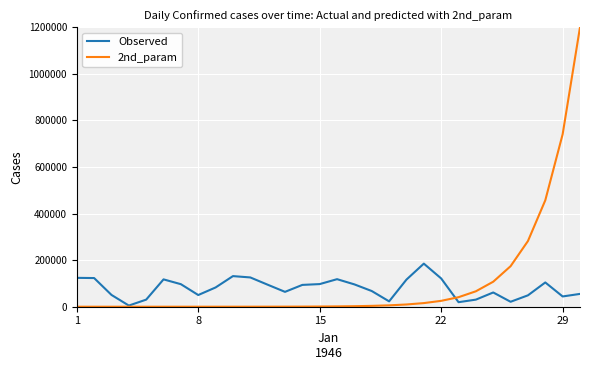

Which series has the largest range (max minus min)?

2nd_param